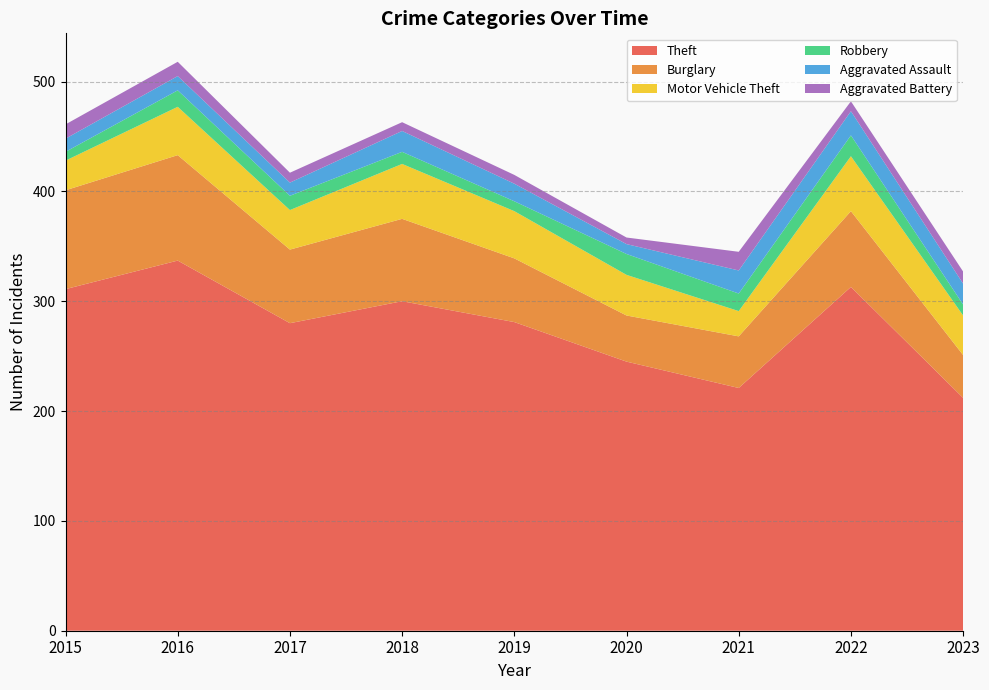

Reading right to left, extract all data points from this chart.

Theft: 2023=212	2022=313	2021=221	2020=245	2019=281	2018=300	2017=280	2016=337	2015=311
Burglary: 2023=39	2022=69	2021=47	2020=42	2019=58	2018=75	2017=67	2016=96	2015=90
Motor Vehicle Theft: 2023=36	2022=50	2021=23	2020=37	2019=43	2018=50	2017=36	2016=44	2015=27
Robbery: 2023=10	2022=19	2021=16	2020=19	2019=9	2018=11	2017=13	2016=15	2015=8
Aggravated Assault: 2023=19	2022=22	2021=21	2020=9	2019=16	2018=19	2017=12	2016=13	2015=12
Aggravated Battery: 2023=11	2022=9	2021=17	2020=6	2019=8	2018=8	2017=9	2016=13	2015=13